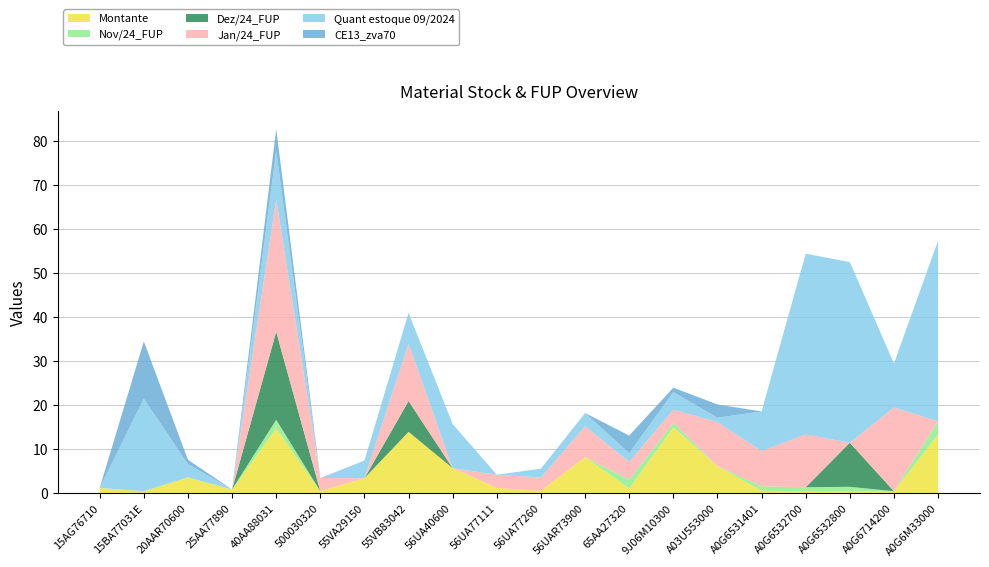

Reading right to left, extract all data points from this chart.

Montante: 13.3	0.4	0.5	0.3	0.6	6.1	14.9	1.1	8.2	0.6	1.2	5.7	13.9	3.4	0.4	14.7	0.8	3.6	0.4	1.2
Nov/24_FUP: 3.0	0.0	1.0	1.0	1.0	0.0	1.0	2.0	0.0	0.0	0.0	0.0	0.0	0.0	0.0	2.0	0.0	0.0	0.0	0.0
Dez/24_FUP: 0.0	0.0	10.0	0.0	0.0	0.0	0.0	0.0	0.0	0.0	0.0	0.0	7.0	0.0	0.0	20.0	0.0	0.0	0.0	0.0
Jan/24_FUP: 0.0	19.0	0.0	12.0	8.0	10.0	3.0	4.0	7.0	3.0	3.0	0.0	13.0	0.0	3.0	30.0	0.0	0.0	0.0	0.0
Quant estoque 09/2024: 41.0	10.0	41.0	41.0	9.0	1.0	4.0	2.0	3.0	2.0	0.0	10.0	7.0	4.0	0.0	11.0	0.0	3.0	21.0	0.0
CE13_zva70: 0.0	0.0	0.0	0.0	0.0	3.0	1.0	4.0	0.0	0.0	0.0	0.0	0.0	0.0	0.0	5.0	0.0	1.0	13.0	0.0